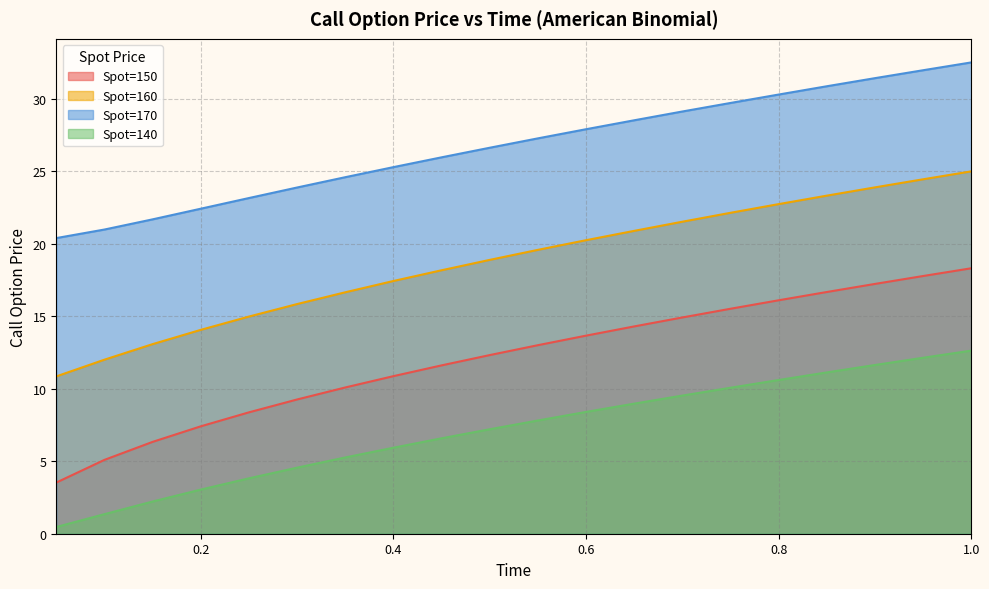

What is the difference between the Spot=150 values at 0.95 and 0.5?

5.5